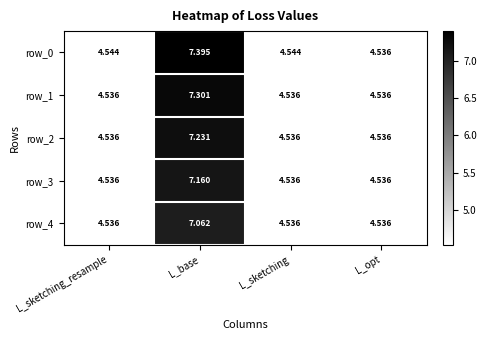

What is the difference between the row_4 values at L_base and L_opt?

2.5